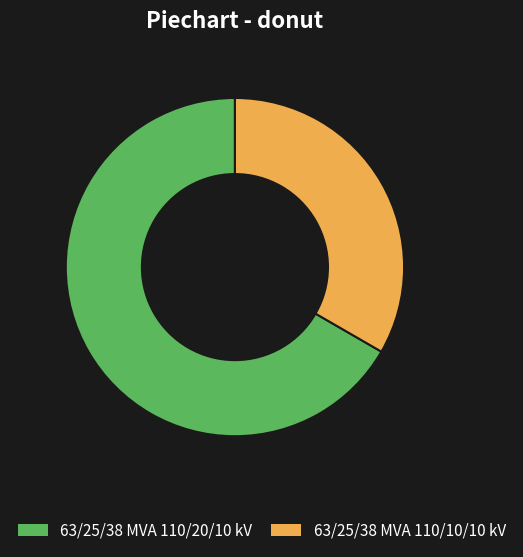

Combined, do 63/25/38 MVA 110/10/10 kV and 63/25/38 MVA 110/20/10 kV account for over 50%?

Yes